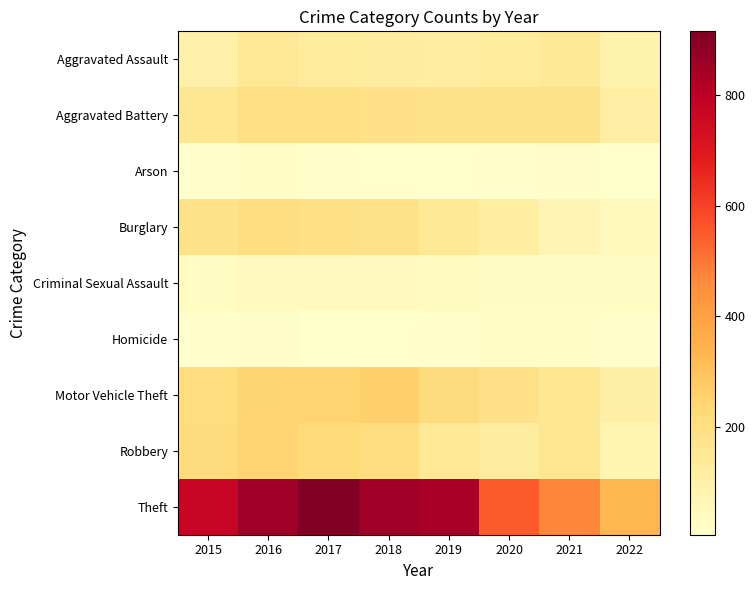

Count the number of data series in this chart.

9